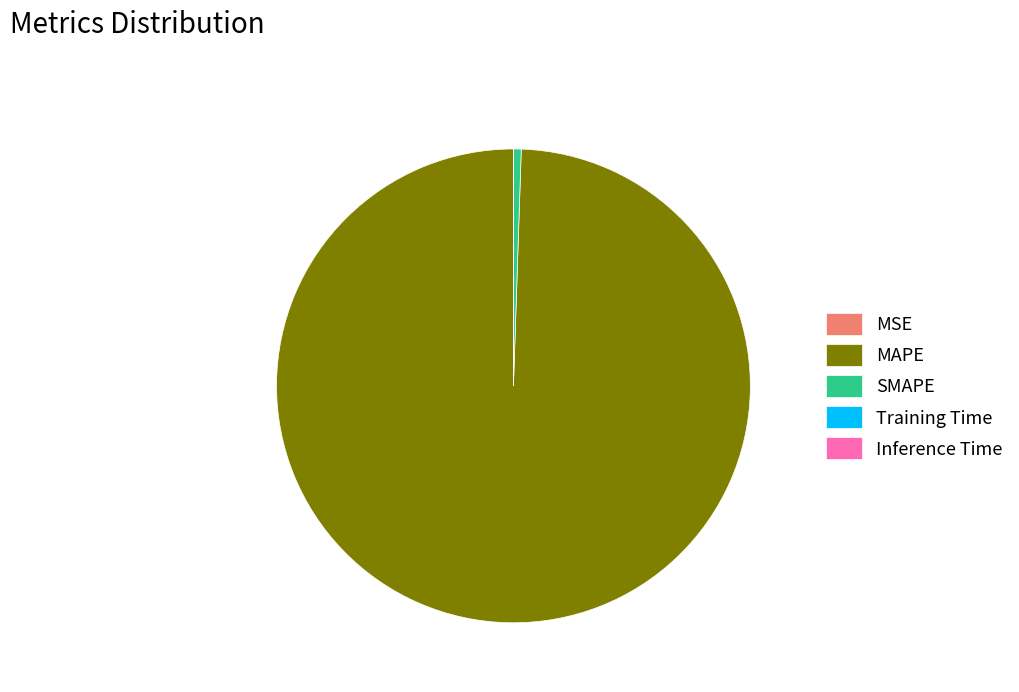

Is it true that MAPE is 99% of the pie?

True